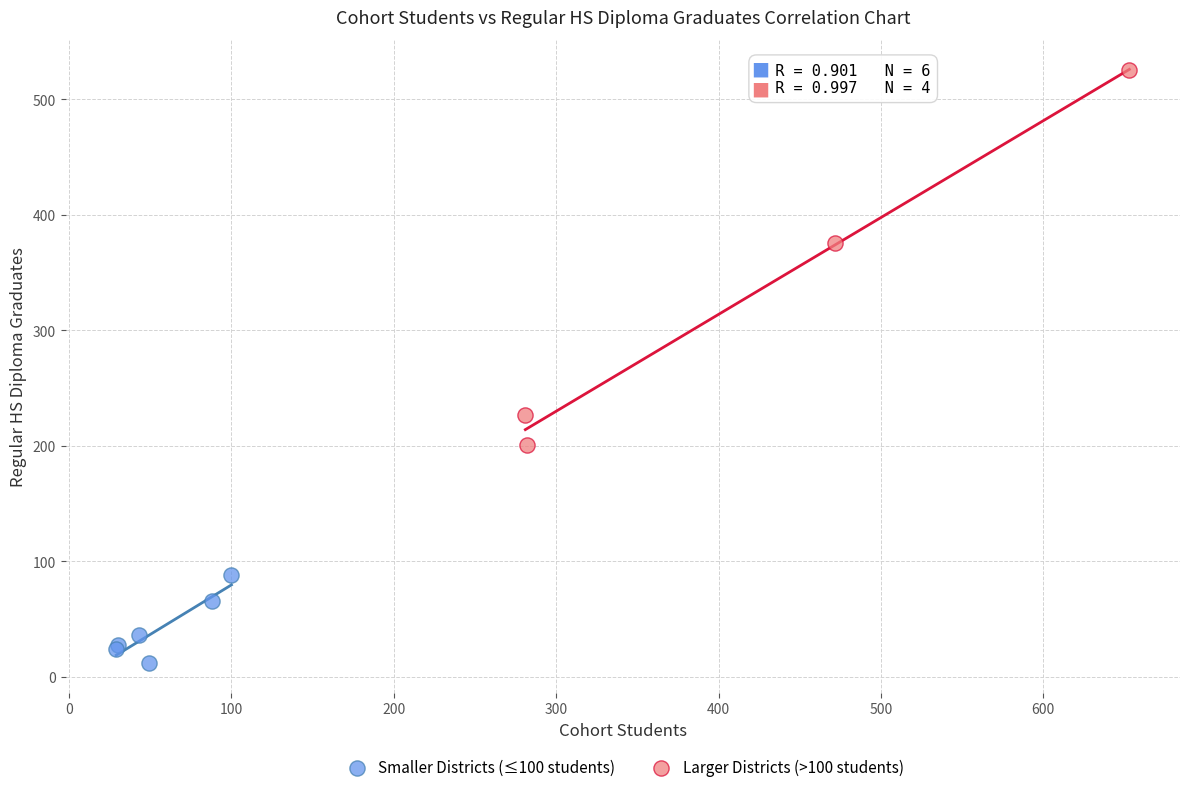

Which series contains the highest Y value?

Larger Districts (>100 students)